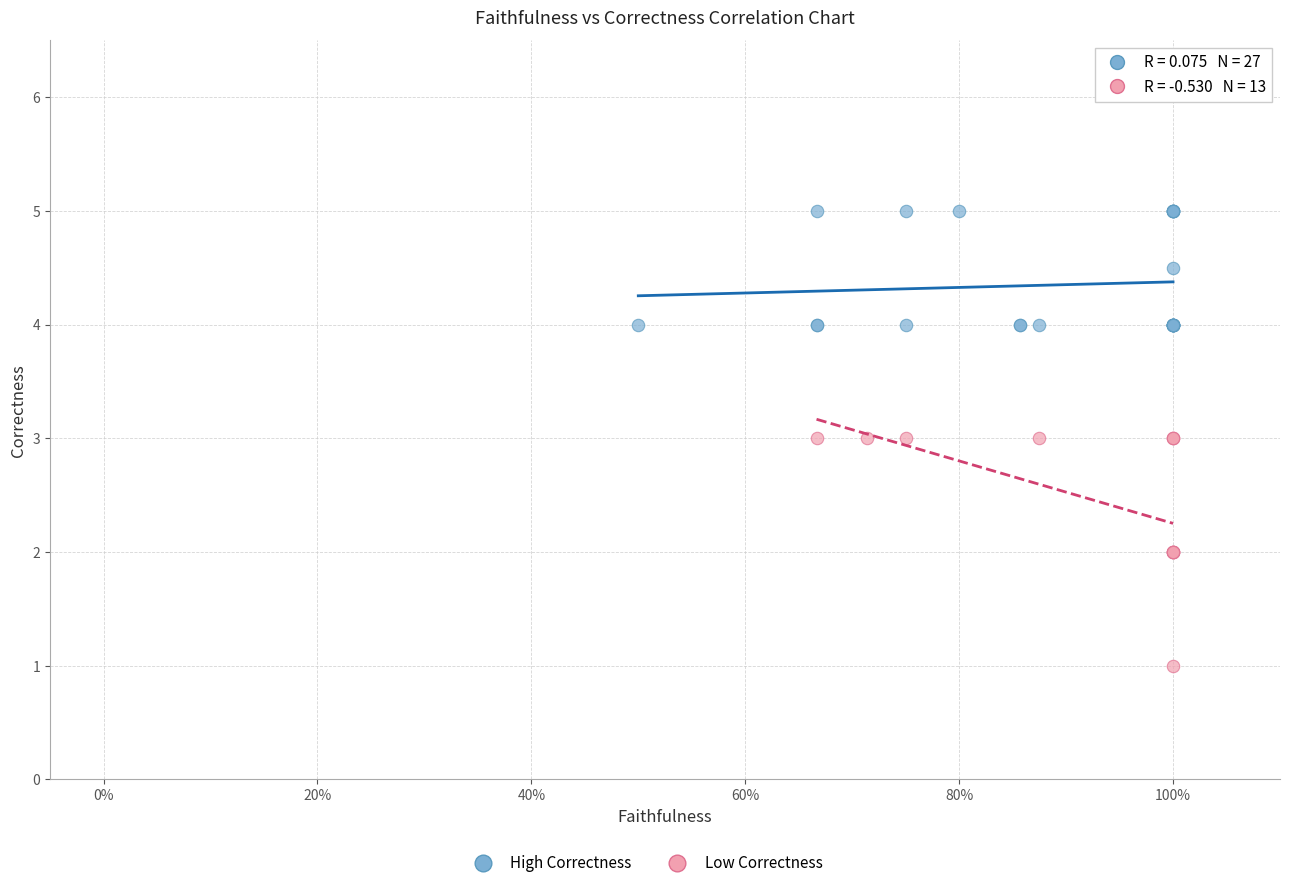

Which series has the largest Y range (max minus min)?

Low Correctness